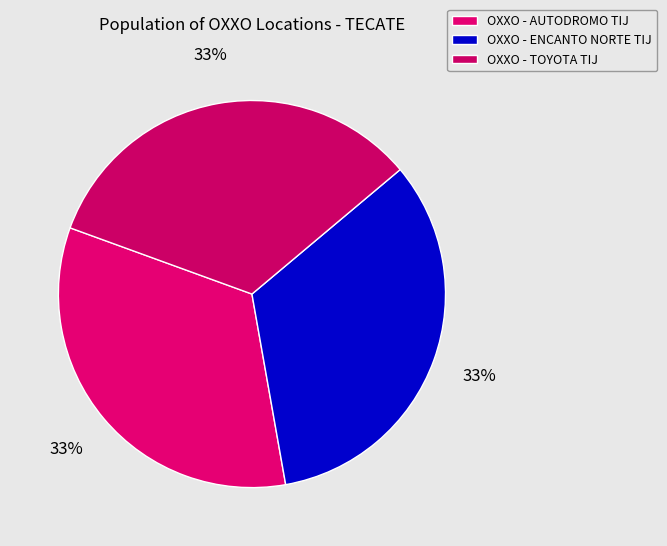

How many slices are in this pie chart?

3